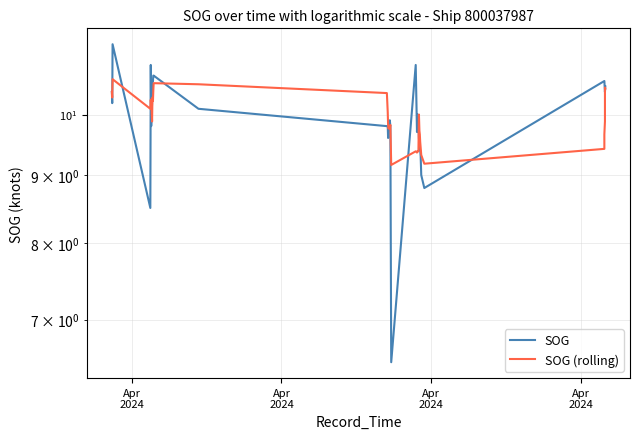

Rank the series by their average value, from highest to lowest.

SOG, SOG (rolling)